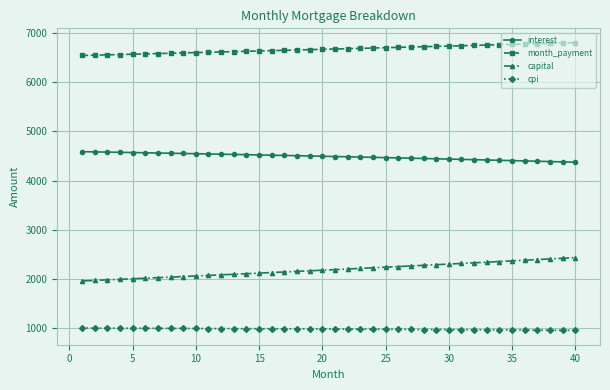

Which series has the largest total across all categories?

month_payment